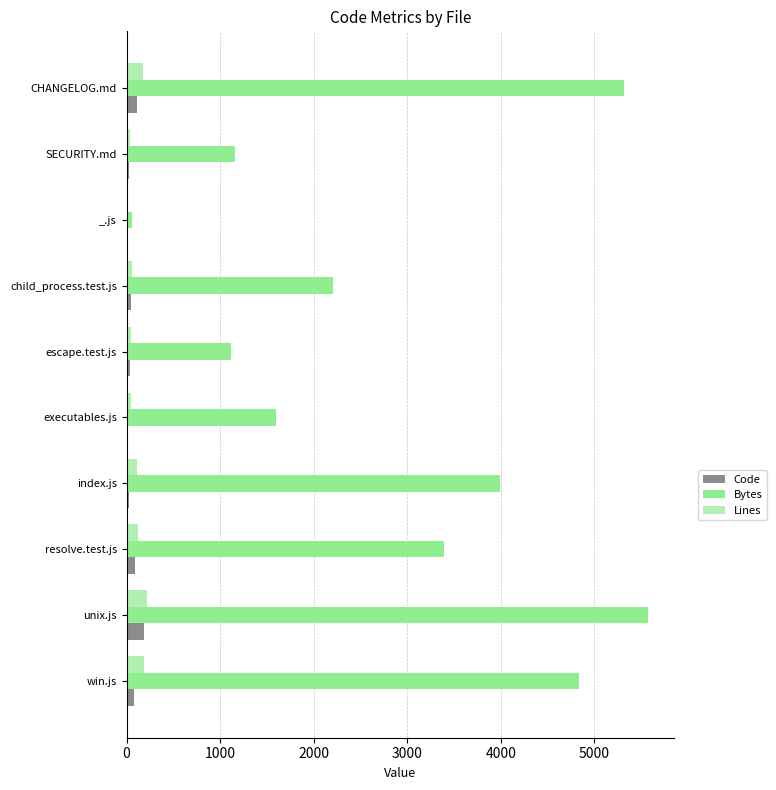

Which series changed the most between _.js and SECURITY.md?

Bytes